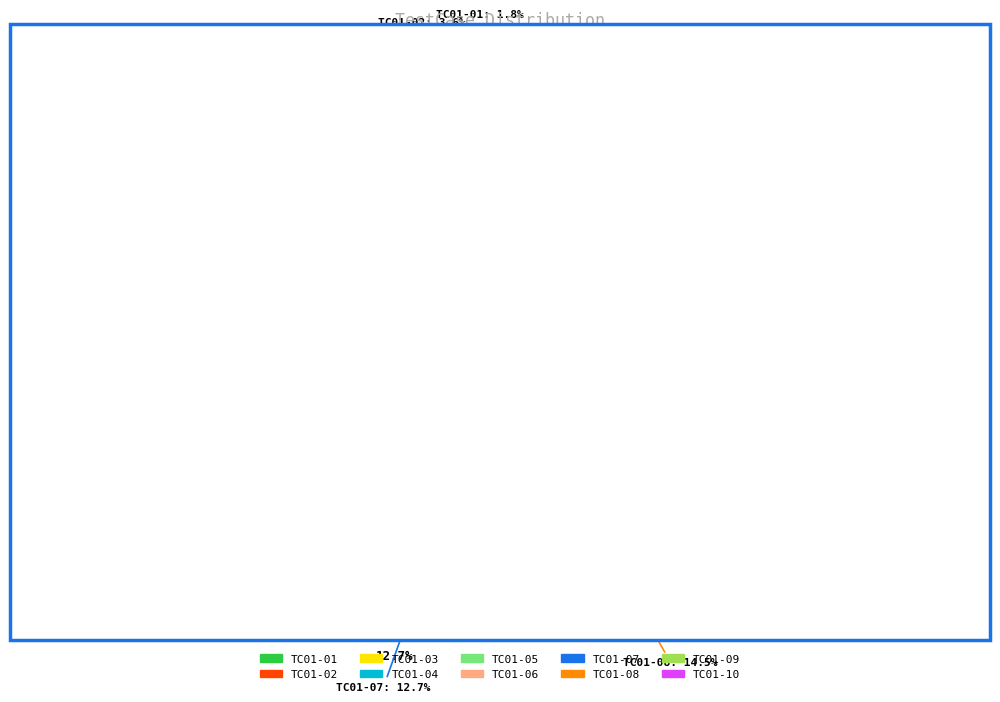

Does TC01-03 account for over 50% of the chart?

No